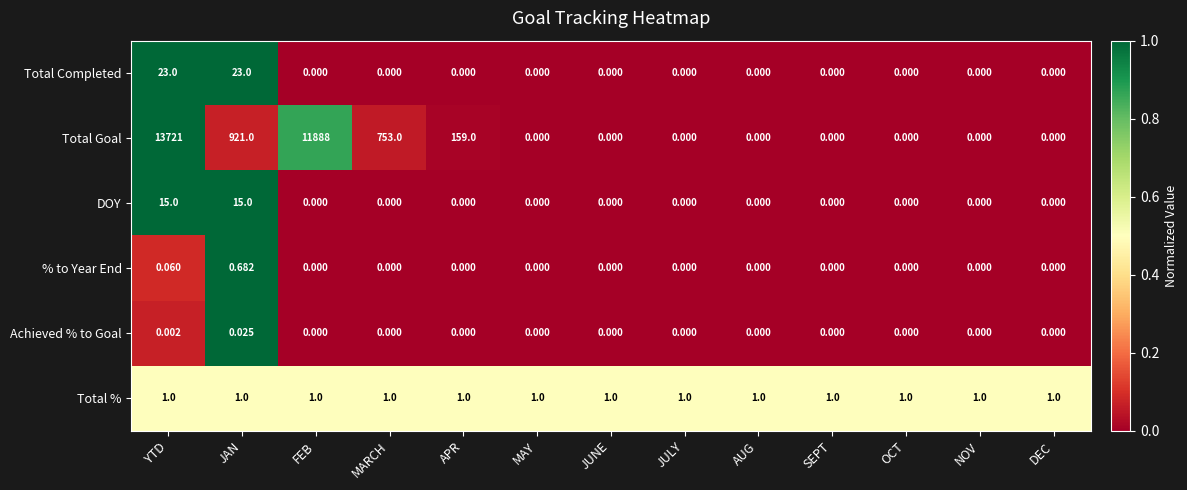

Which series changed the most between JAN and OCT?

Total Goal